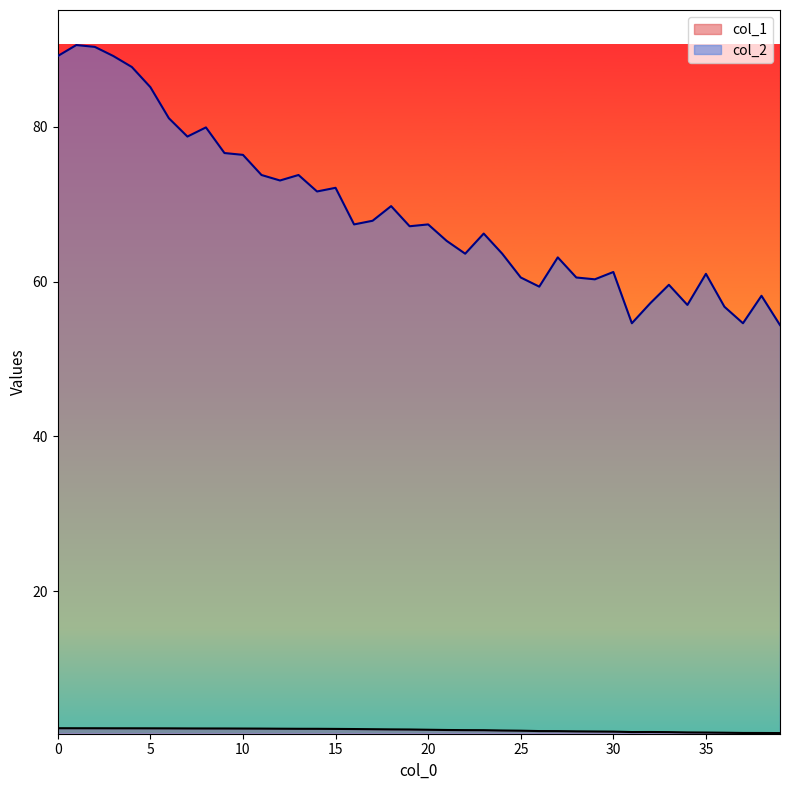

What is the smallest value displayed?

1.7